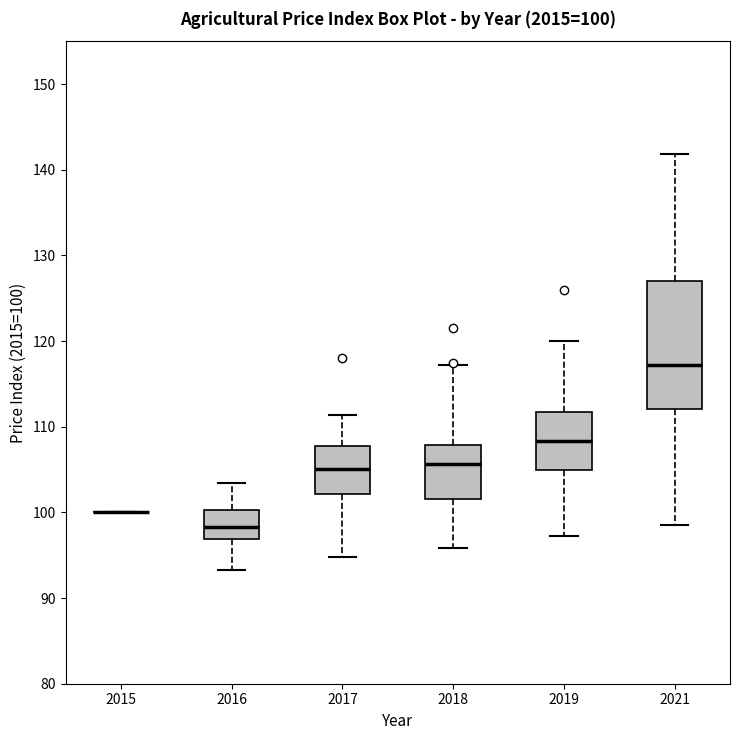

Which box is the tallest, from its lower edge to its upper edge?

2021